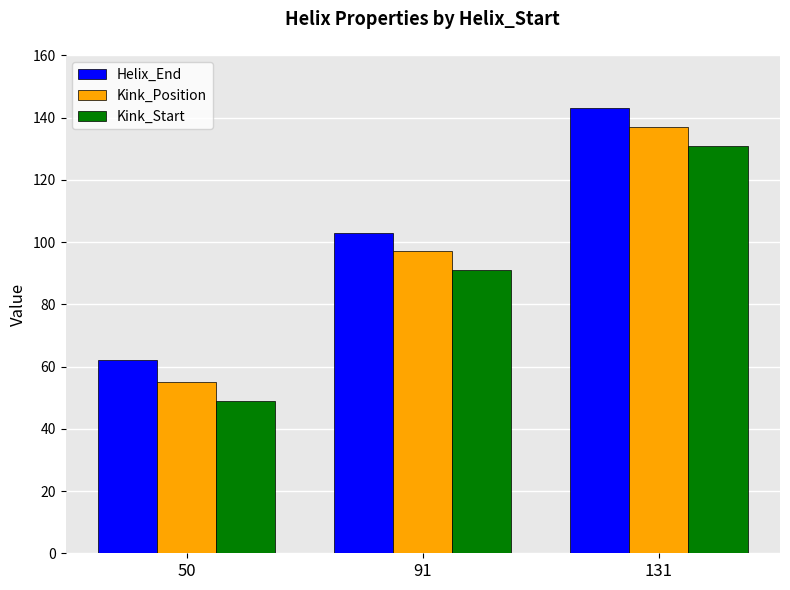

Where is Helix_End nearest to the value 102?

91